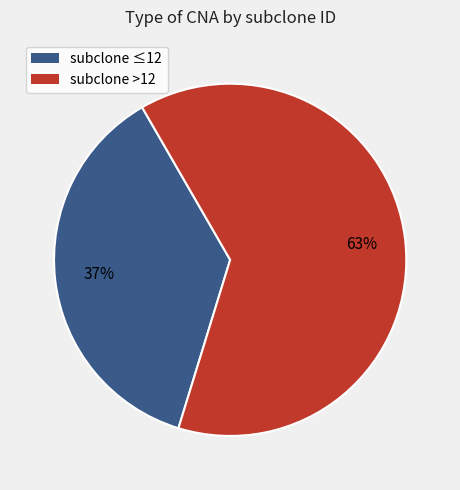

Which category has the biggest portion of the pie?

subclone >12